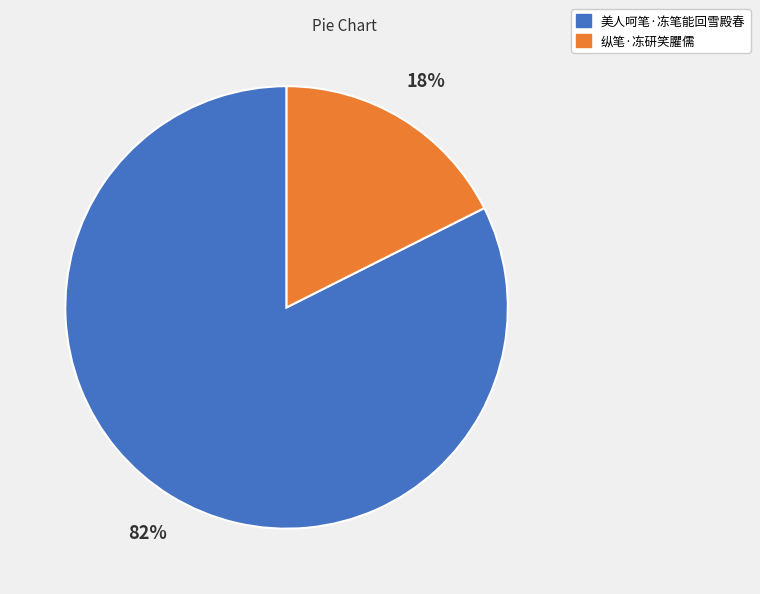

Which has a higher value, 纵笔·冻研笑臞儒 or 美人呵笔·冻笔能回雪殿春?

美人呵笔·冻笔能回雪殿春